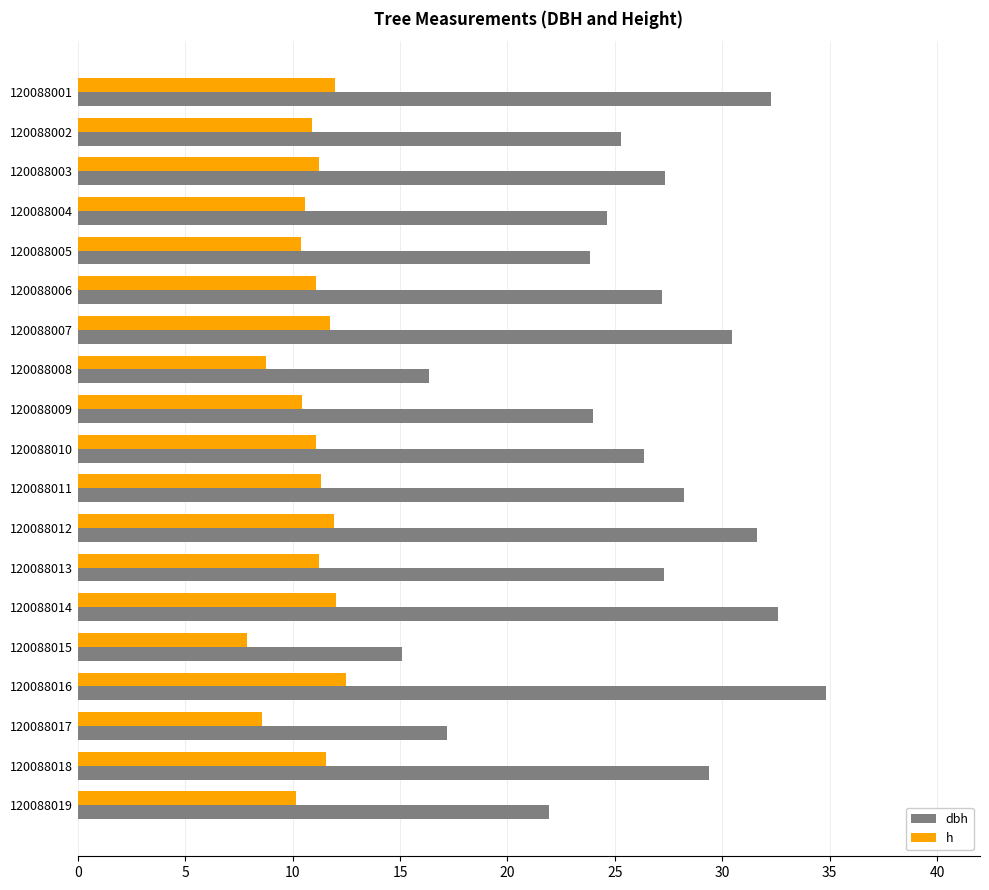

The dbh series shows 49.7 at 120088016. True or false?

False